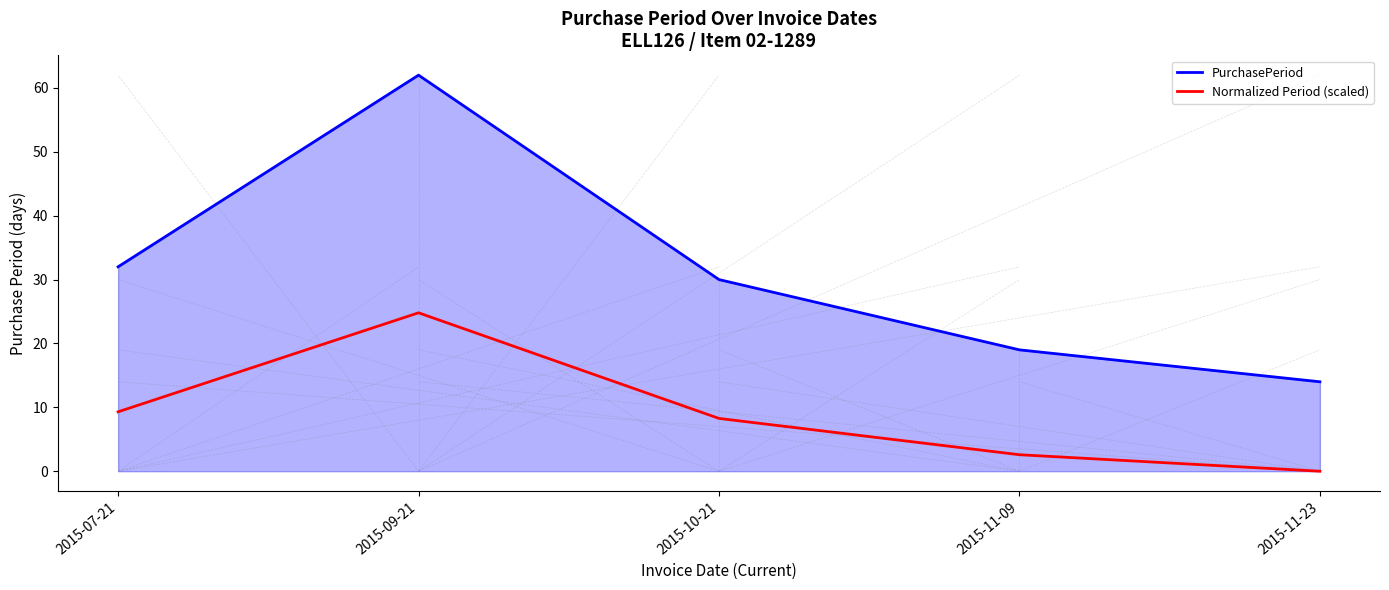

Reading left to right, list all the values displayed in this chart.

PurchasePeriod: 32.0	62.0	30.0	19.0	14.0
Normalized Period (scaled): 9.3	24.8	8.3	2.6	0.0